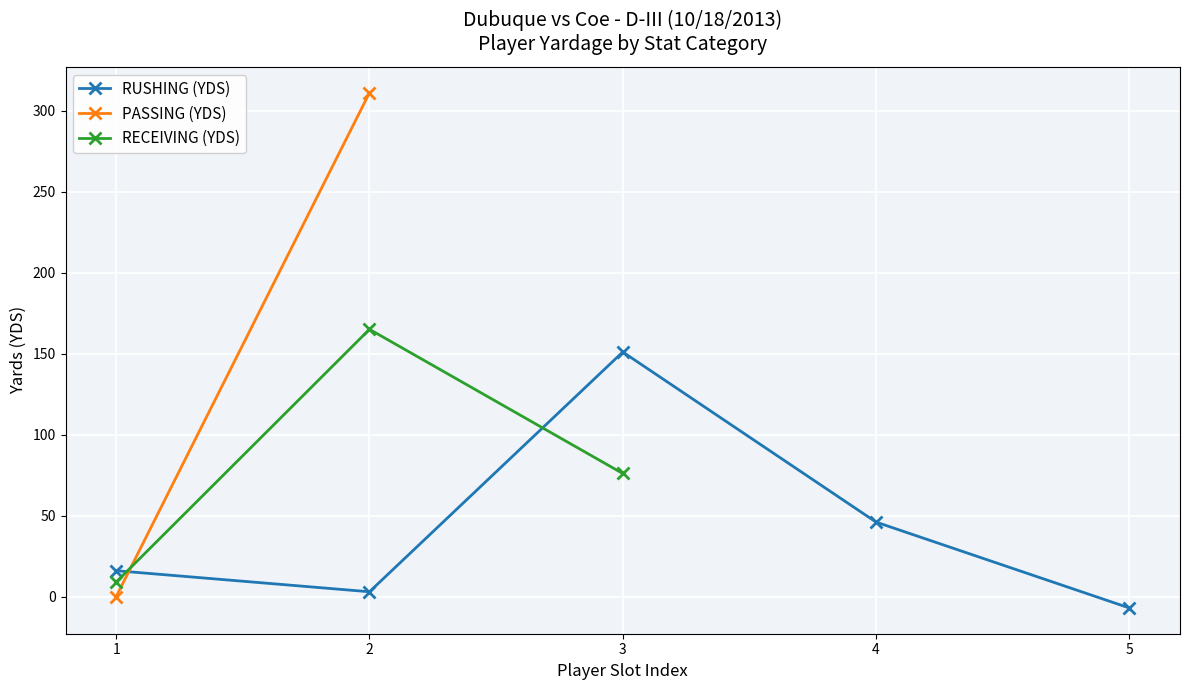

Is the value of RECEIVING (YDS) at 1 greater than the value of PASSING (YDS) at 4?

No